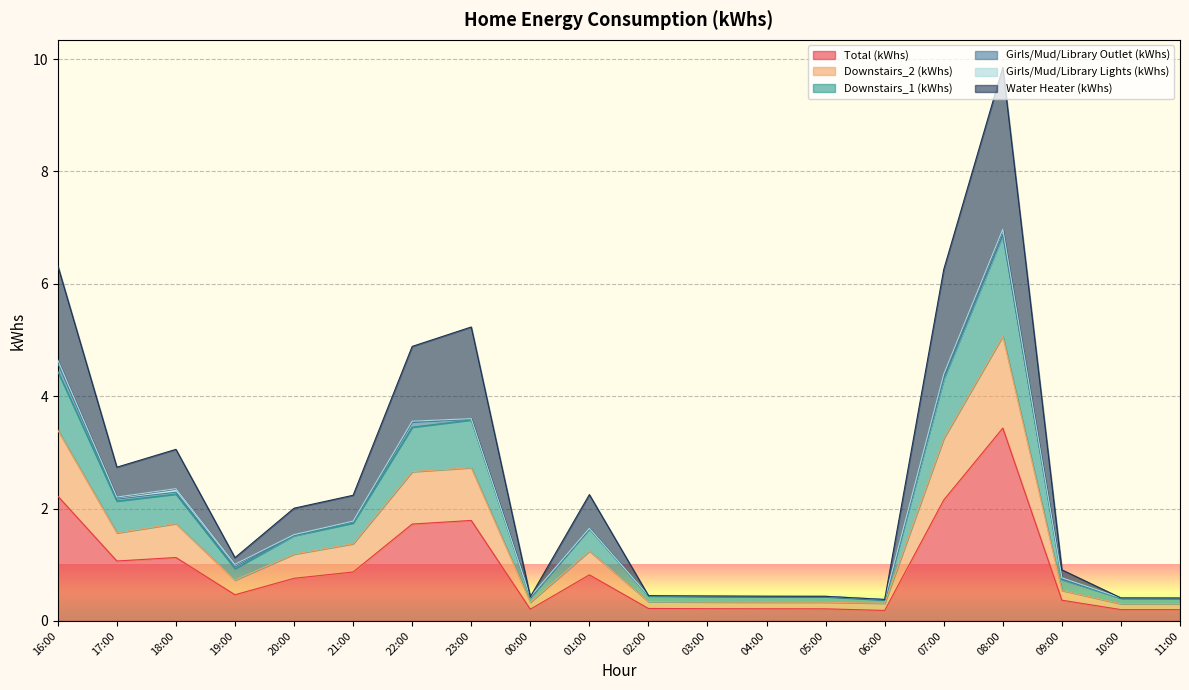

Read the Water Heater (kWhs) value at 17:00.

2.7